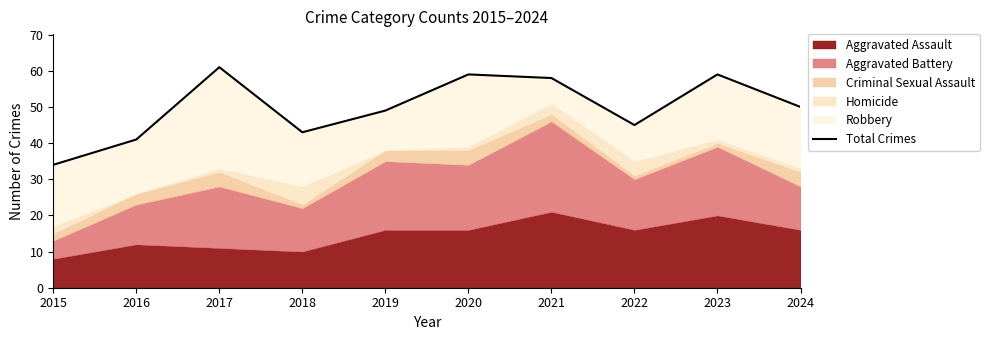

True or false: the data shows 98 at 2017.

False